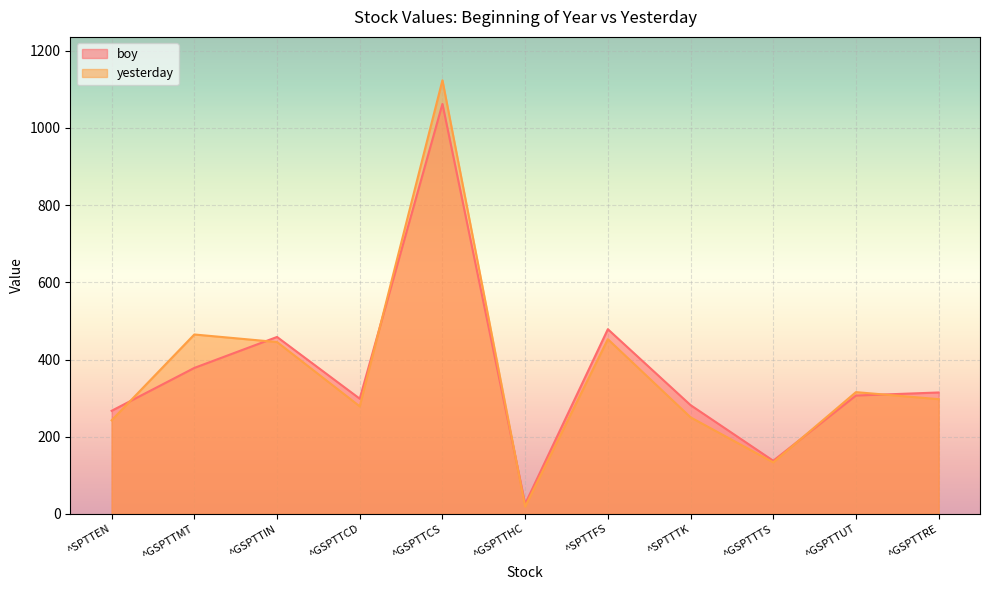

Reading left to right, what are all the values shown in this chart?

boy: 267.1	378.2	458.4	298.5	1062.4	25.7	478.5	281.8	137.6	306.7	314.6
yesterday: 242.4	464.9	445.2	278.6	1123.6	18.7	452.6	250.2	133.5	315.5	297.2